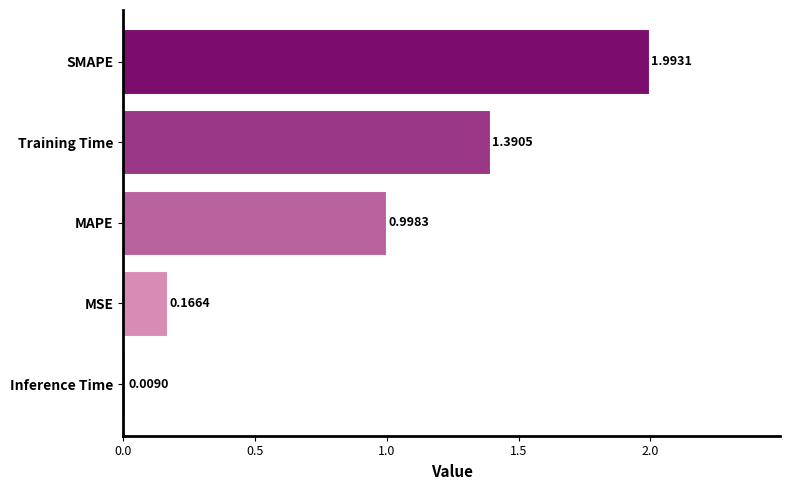

What is the change in value from Inference Time to MAPE?

+1.0